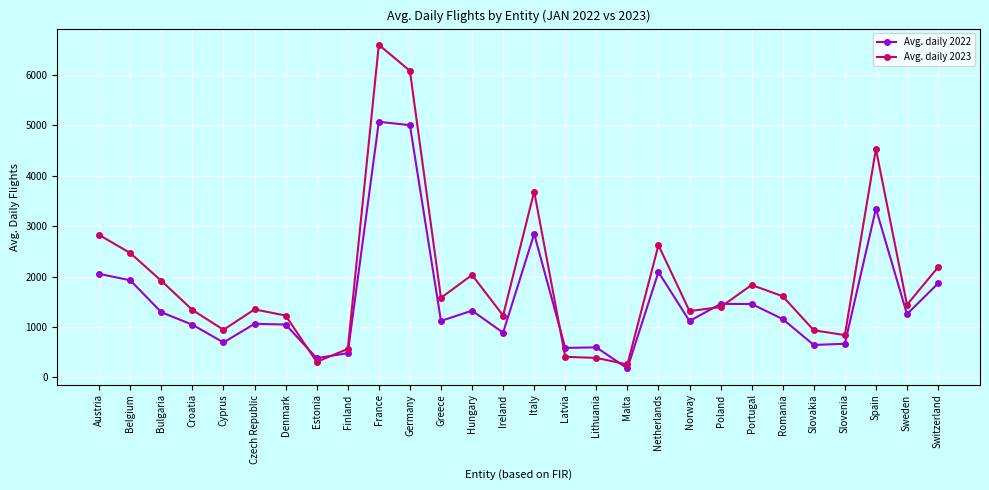

Which category has the highest value across all series?

France